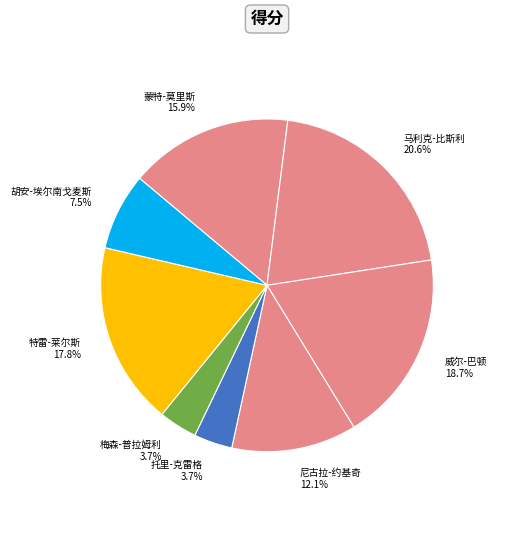

To the nearest percent, what is the average slice percentage?

12%